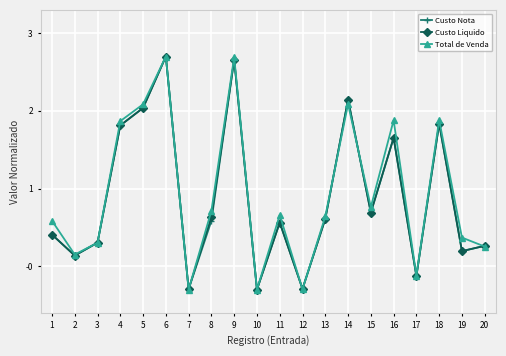

What is the smallest value displayed?

-0.3